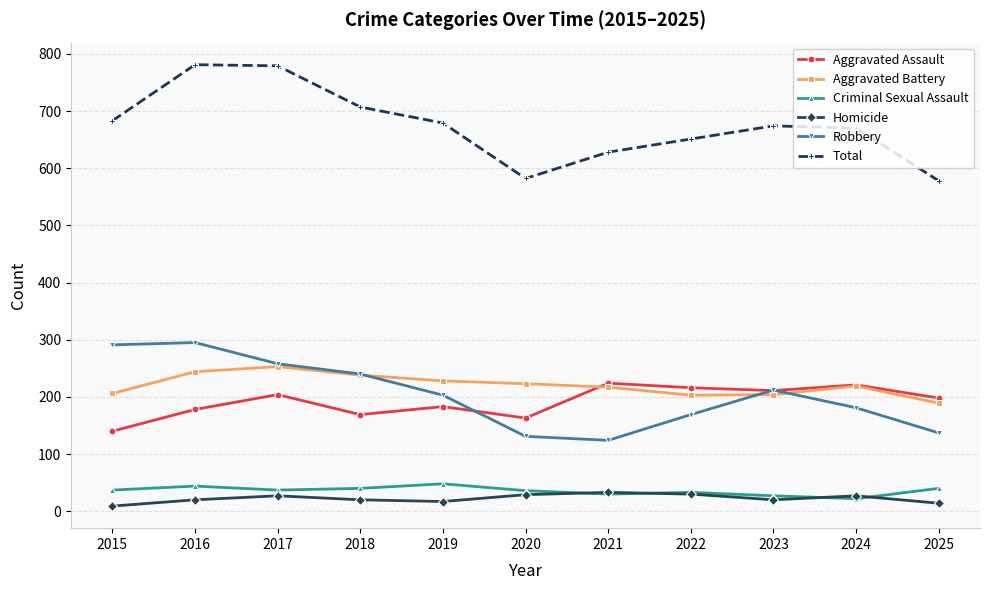

How many series are shown in this chart?

6